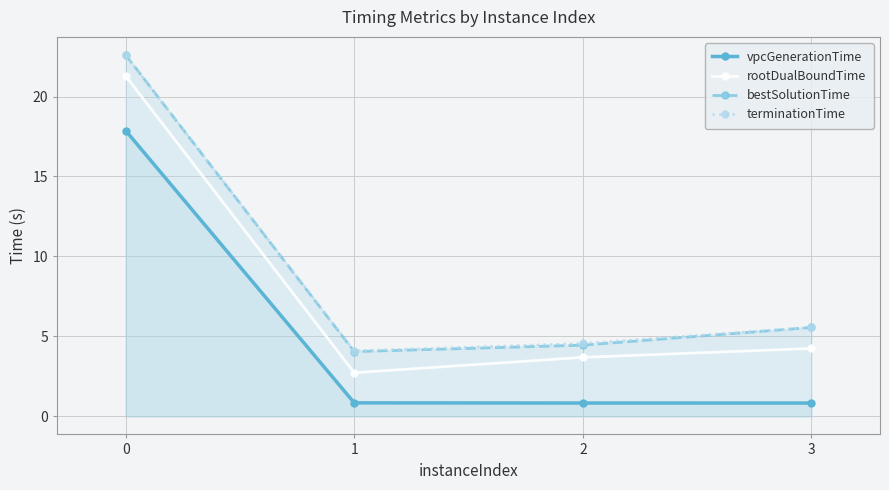

What is the sum of all vpcGenerationTime values?

20.4